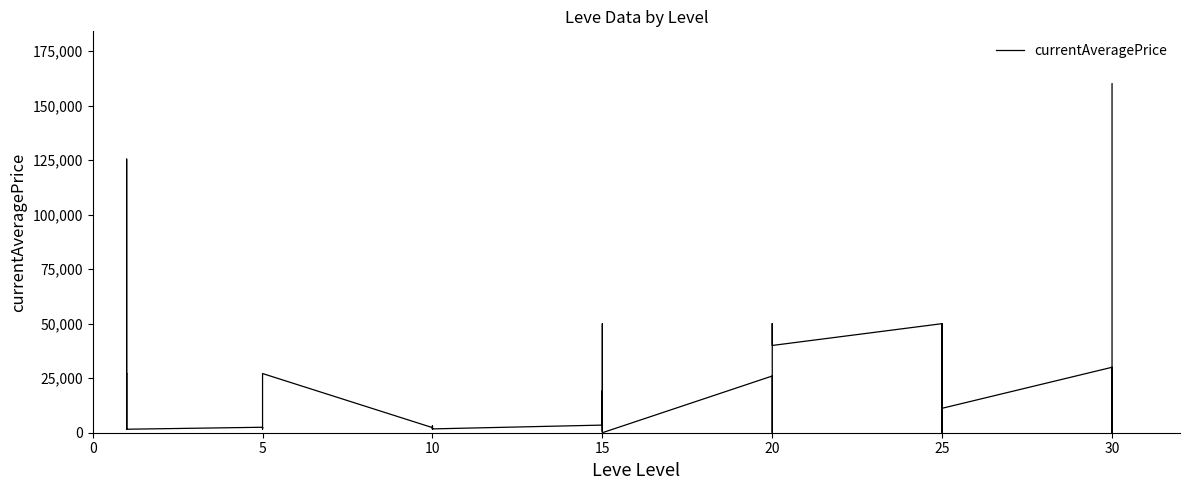

True or false: there are more than 1 points higher than both neighbors.

True